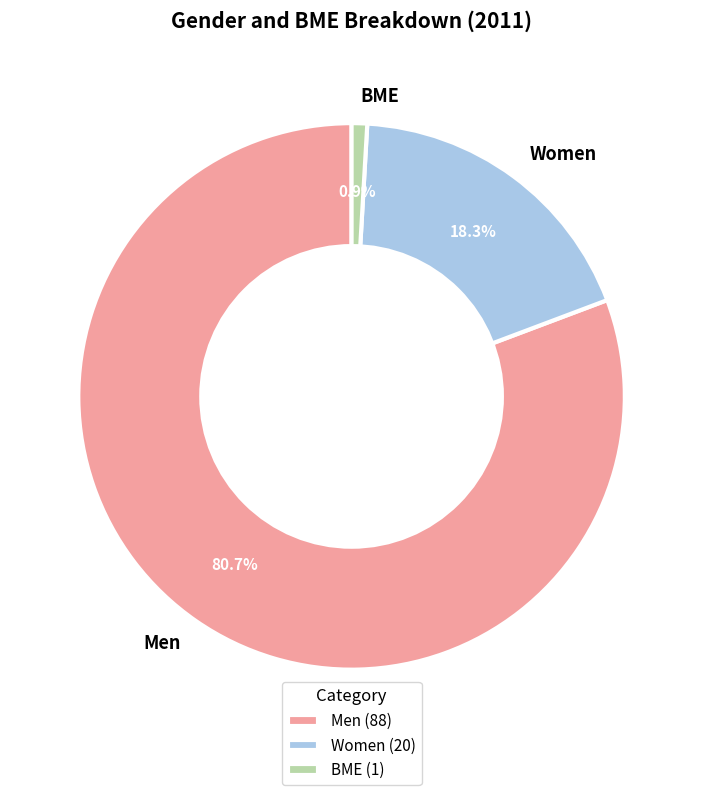

What is the ratio of the value at Men to the value at BME?

88.0